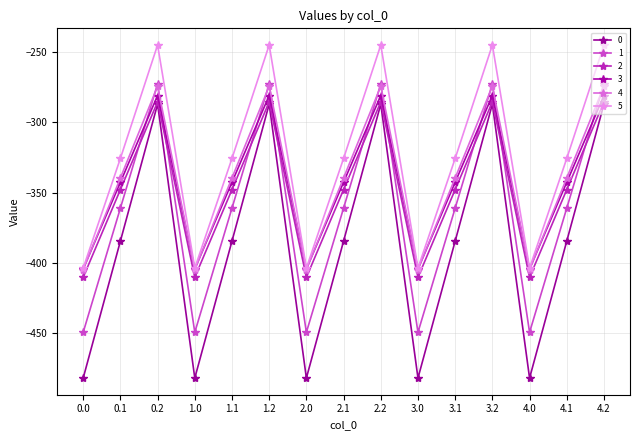

What is the difference between the second highest and minimum values in the 3 series?

123.4